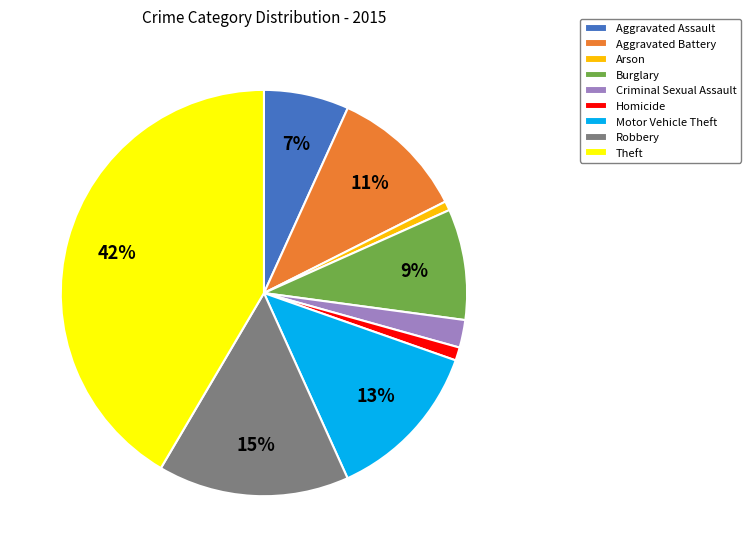

Approximately how many times larger is the value at Theft compared to Burglary?

4.7